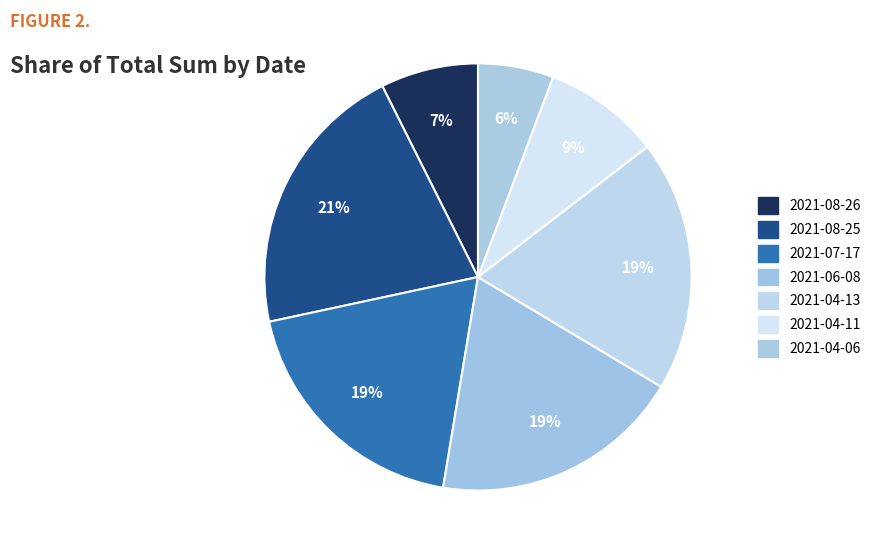

How many segments does this pie chart have?

7